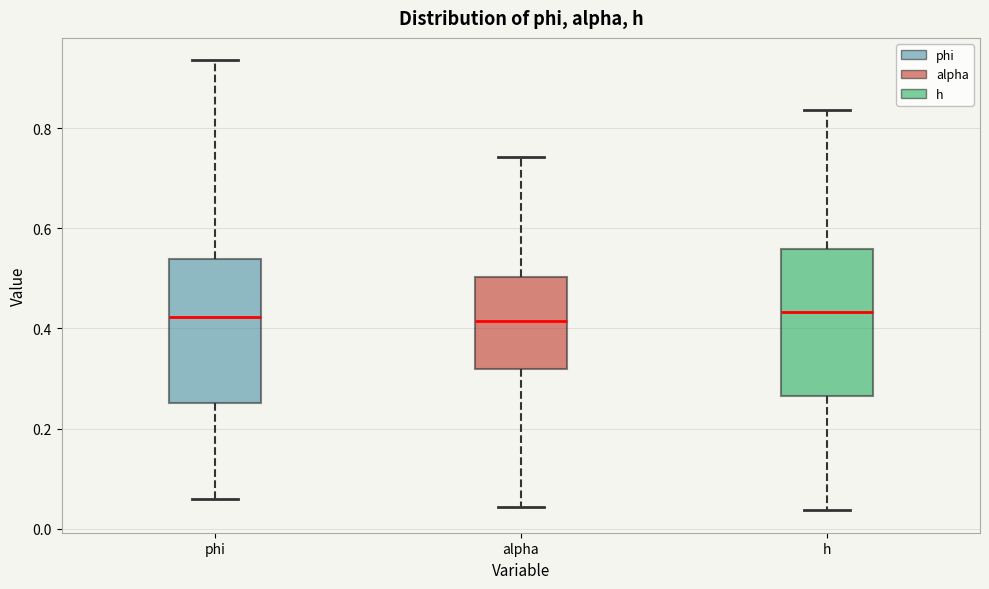

Reading left to right, read every box against the y-axis: the position of its median line, the range the box covers, and the ends of its whiskers. The values are not printed on the chart, so give them approximately, as read against the axis.

phi: median 0.42, box 0.26 to 0.54, whiskers 0.06 to 0.94
alpha: median 0.42, box 0.32 to 0.50, whiskers 0.04 to 0.74
h: median 0.44, box 0.26 to 0.56, whiskers 0.04 to 0.84